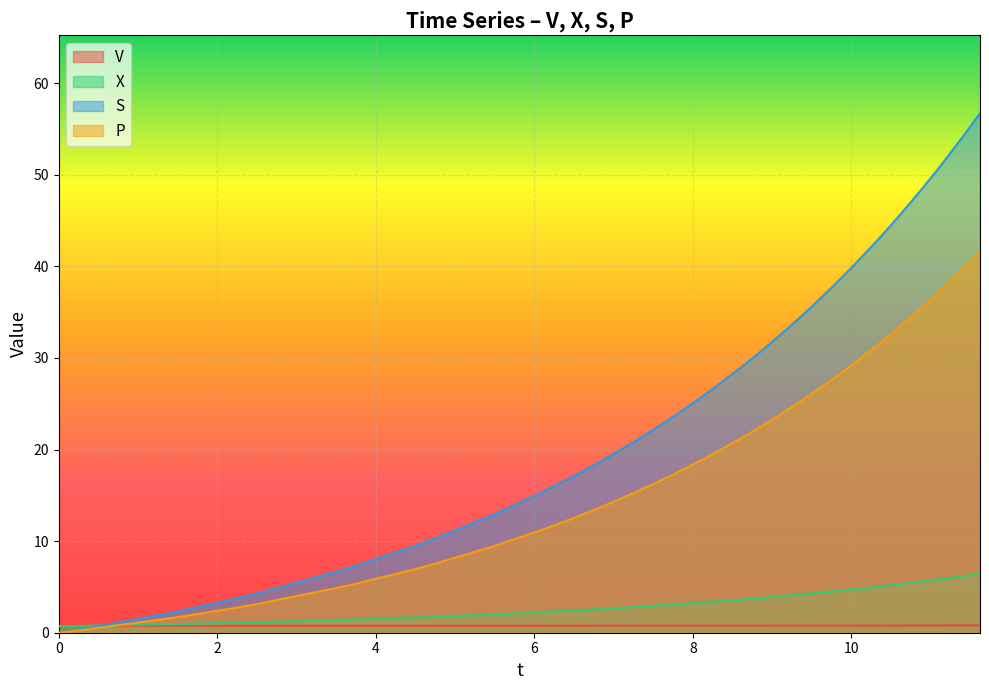

Count the V values in the range 0 to 1.

40